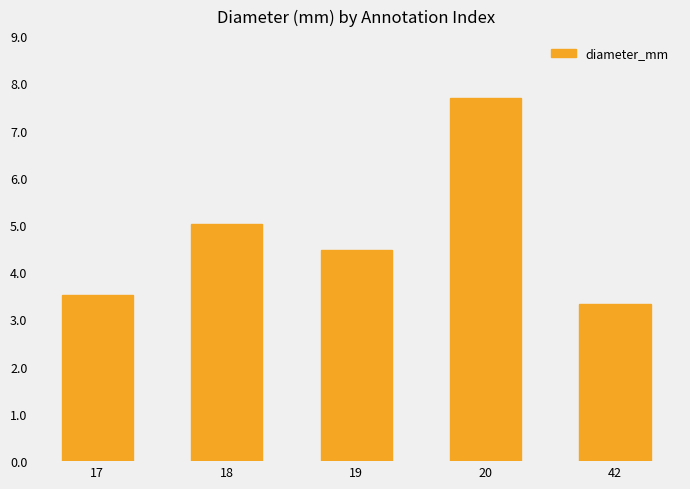

Are the bars horizontal?

No